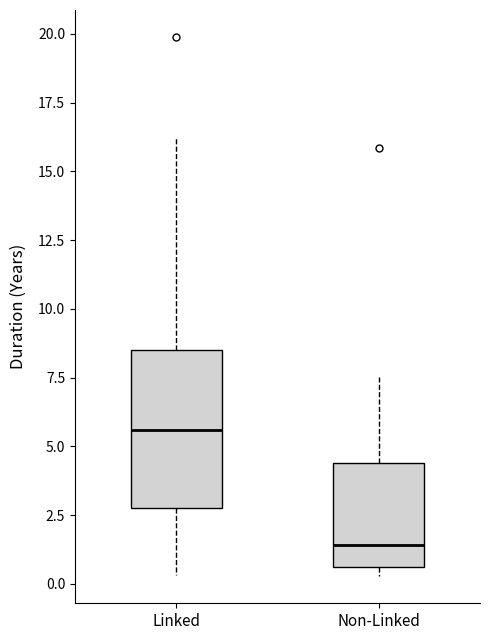

Reading left to right, transcribe this box plot: for each box, give where its median line is, the range the box spans, and where its two whiskers end, as read against the y-axis. The values are not printed on the chart, so give them approximately, as read against the axis.

Linked: median 5.5, box 3.0 to 8.5, whiskers 0.5 to 16.0
Non-Linked: median 1.5, box 0.5 to 4.5, whiskers 0.5 (just below the box's lower edge) to 7.5